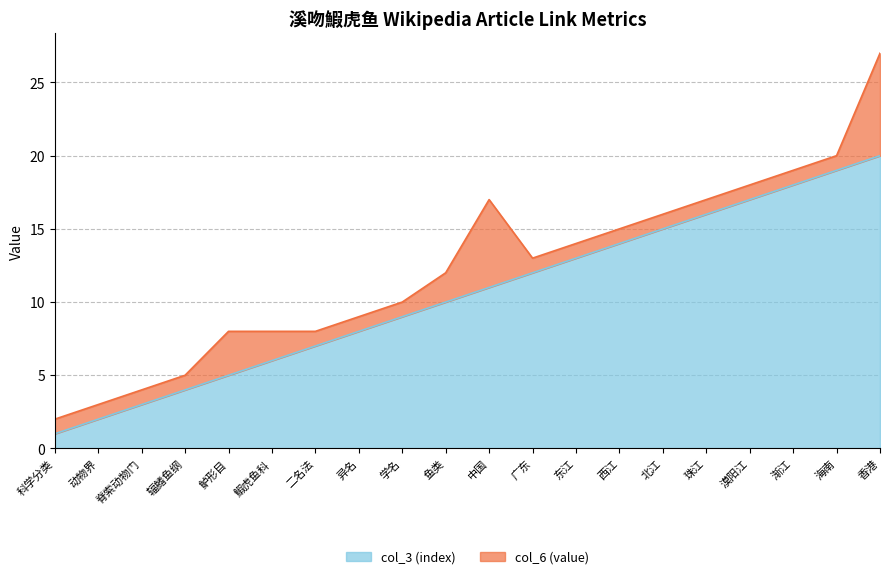

Reading left to right, what are all the values shown in this chart?

科学分类=1	动物界=2	脊索动物门=3	辐鳍鱼纲=4	鲈形目=5	鰕虎鱼科=6	二名法=7	异名=8	学名=9	鱼类=10	中国=11	广东=12	东江=13	西江=14	北江=15	珠江=16	漠阳江=17	渐江=18	海南=19	香港=20